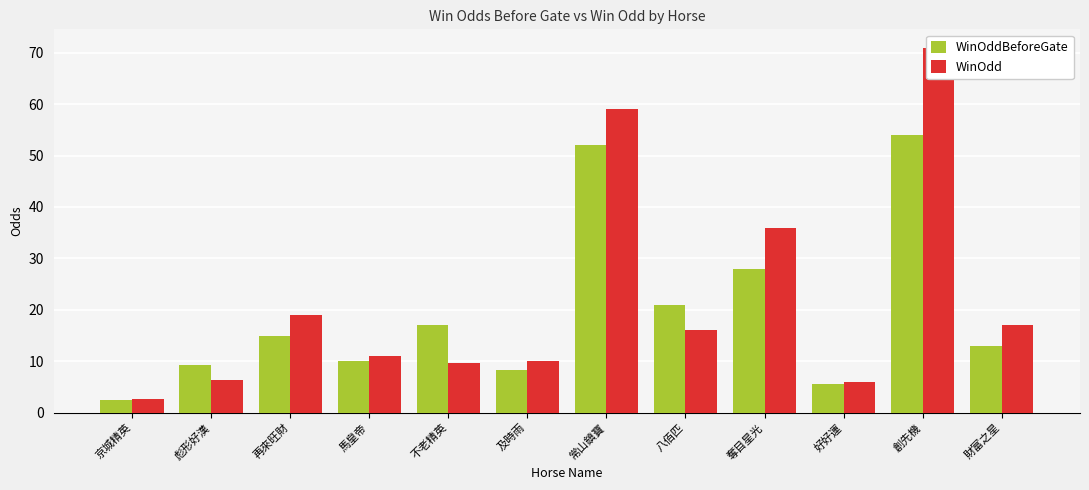

The value of WinOdd at 八佰匹 is 27.5. True or false?

False